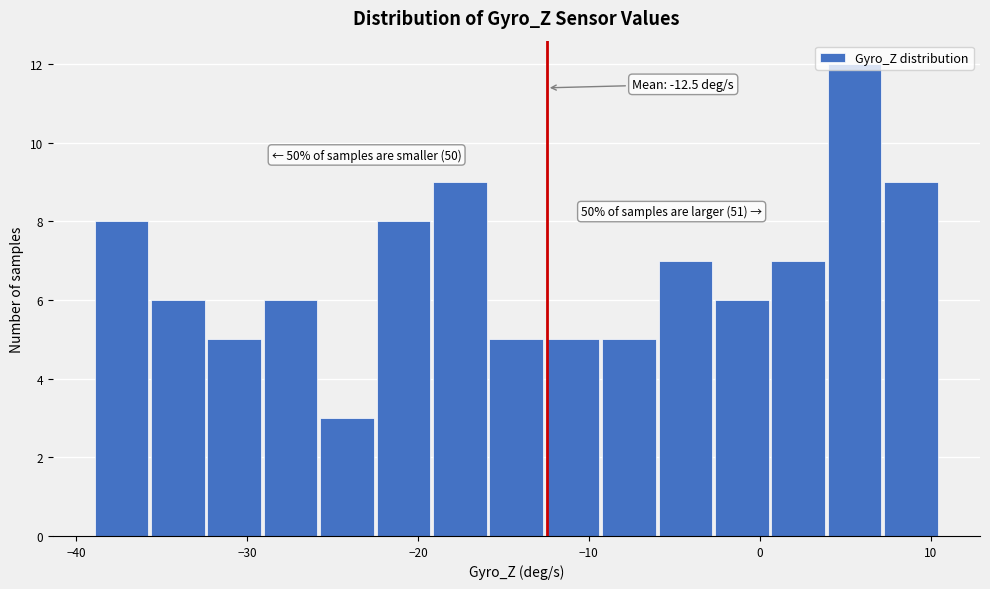

Around what value on the x-axis is the tallest bar? Give the approximate position of its centre, as read against the axis.

6